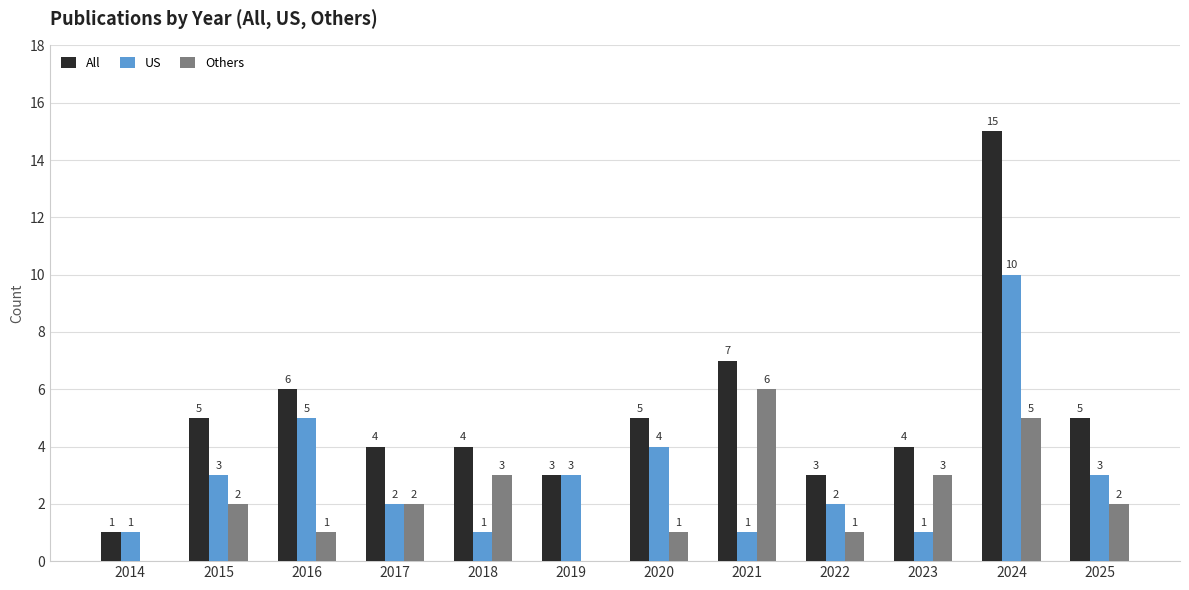

Between 2023 and 2025, which series saw the biggest shift?

US